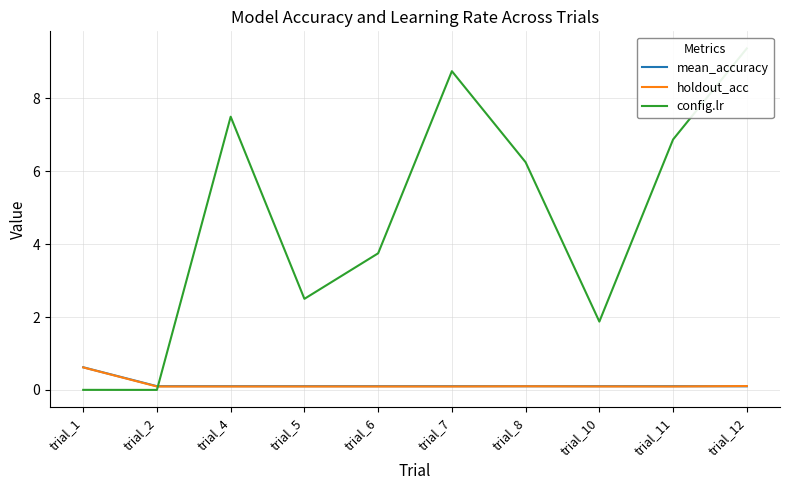

Where is mean_accuracy nearest to the value 0?

trial_12